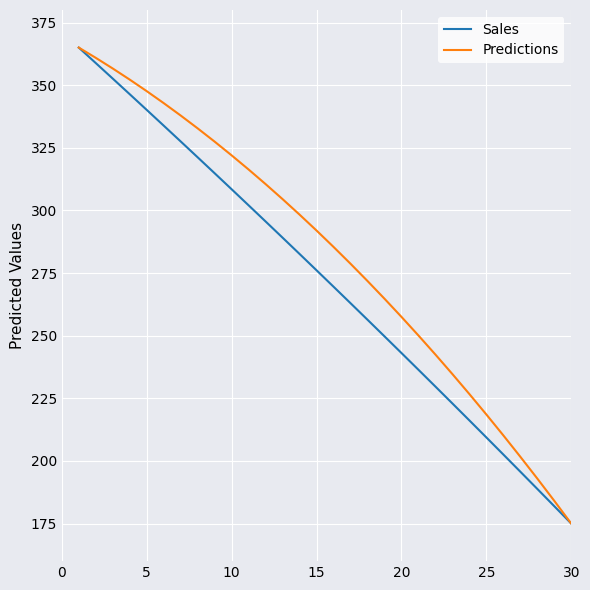

List the series in order of their overall mean, highest first.

Predictions, Sales